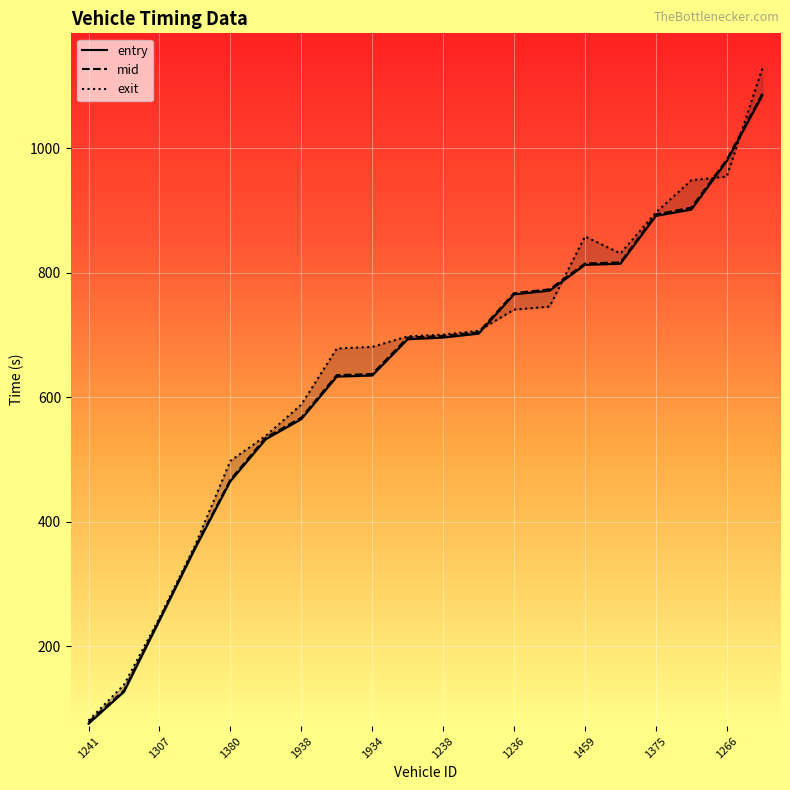

True or false: mid has more than 0 points higher than both neighbors.

False